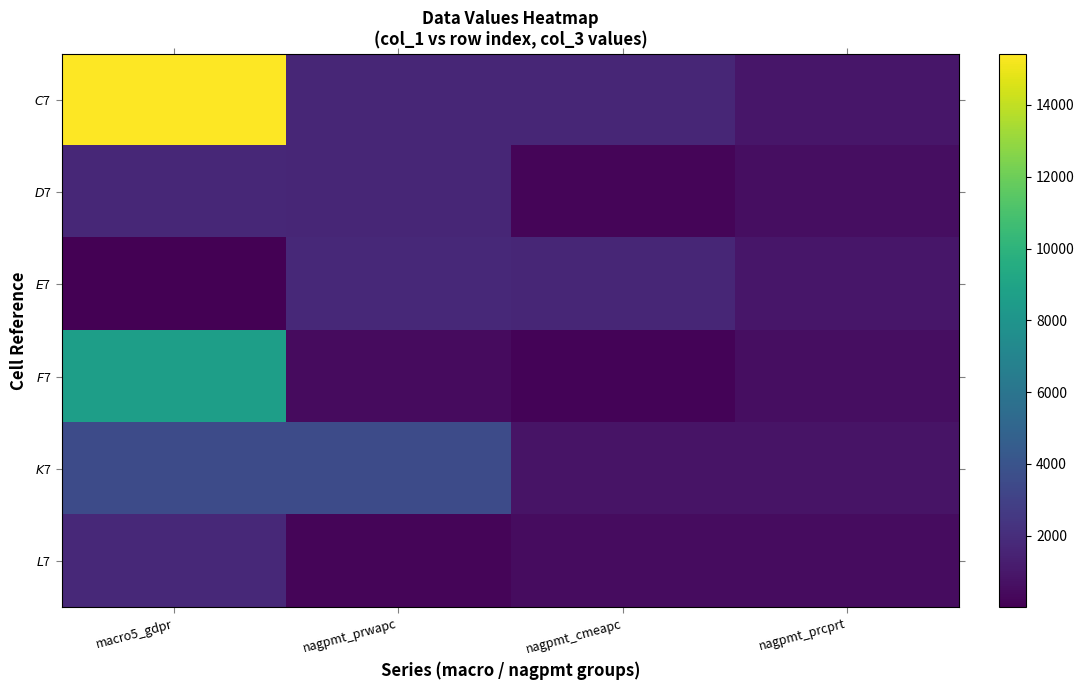

Which label corresponds to the smallest value in the chart?

macro5_gdpr